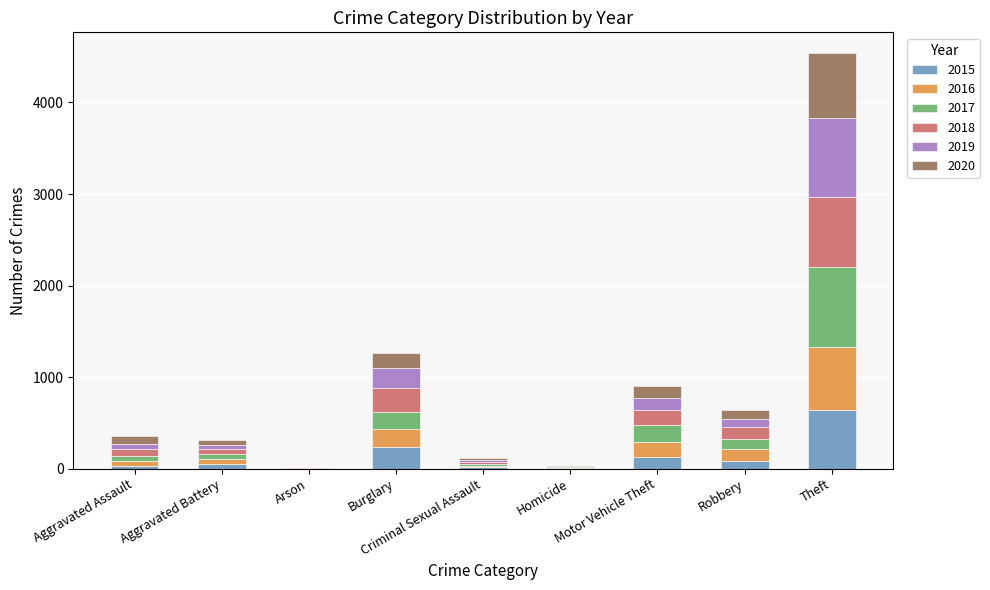

What are all the series names shown in the legend?

2015, 2016, 2017, 2018, 2019, 2020